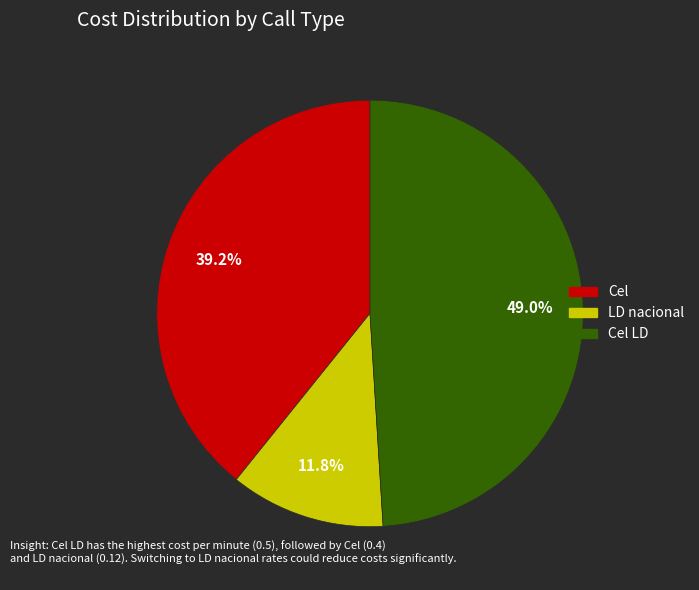

Is there a majority slice in this chart?

No